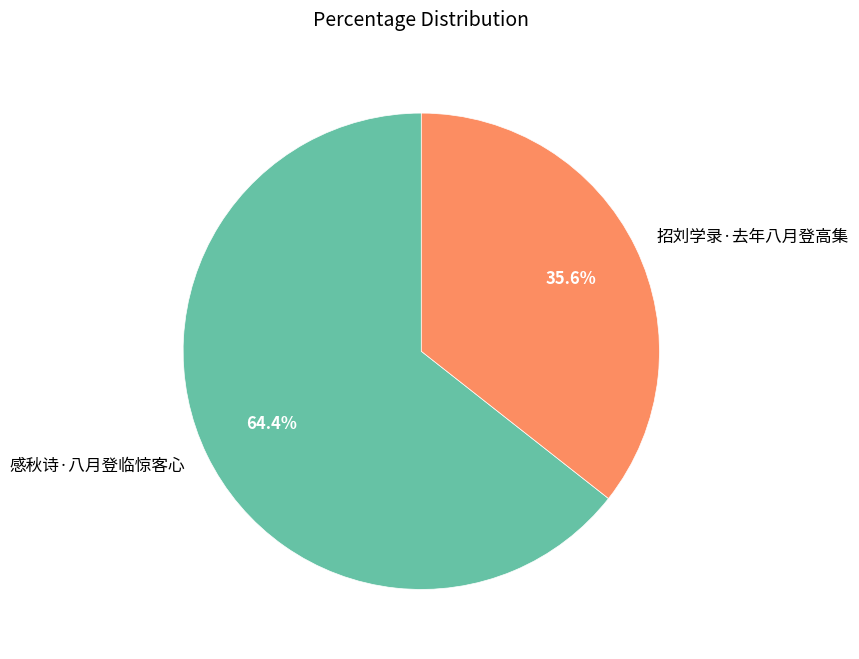

To the nearest percent, what percentage of the pie is 招刘学录·去年八月登高集?

36%